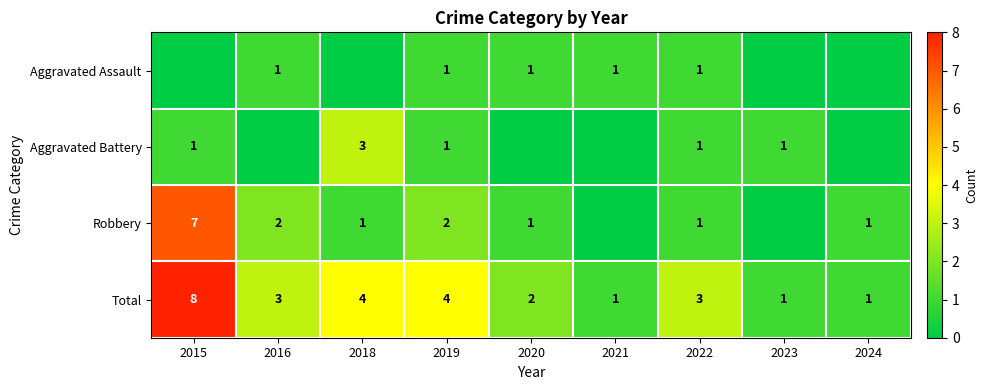

At which category is the sum across all series the highest?

2015